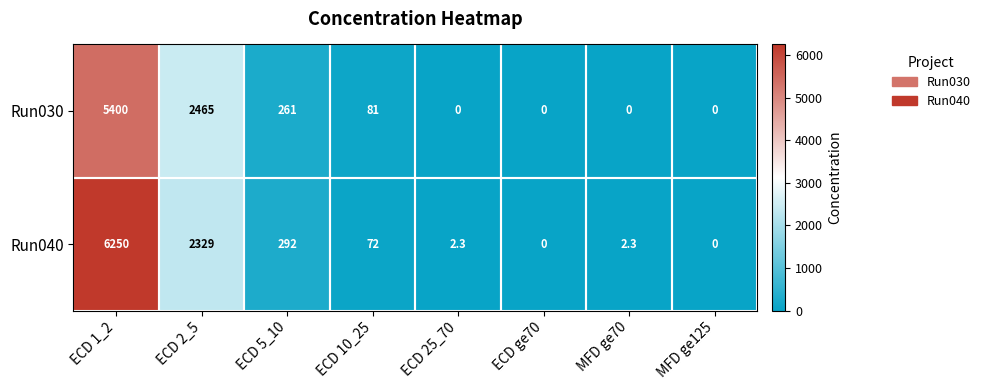

Rank the series by their average value, from highest to lowest.

Run040, Run030